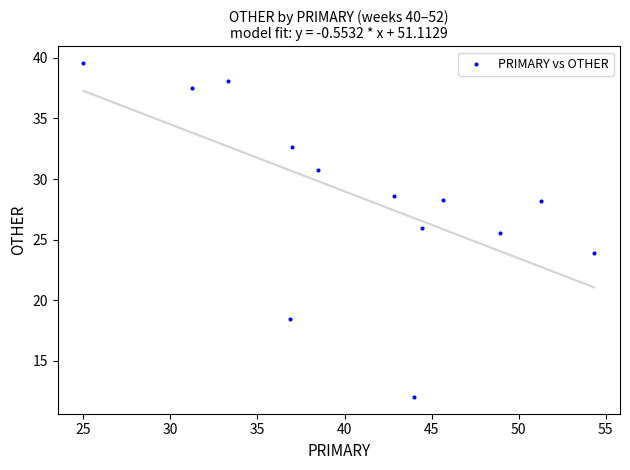

What Y value in the scatter plot is closest to 25?

25.5